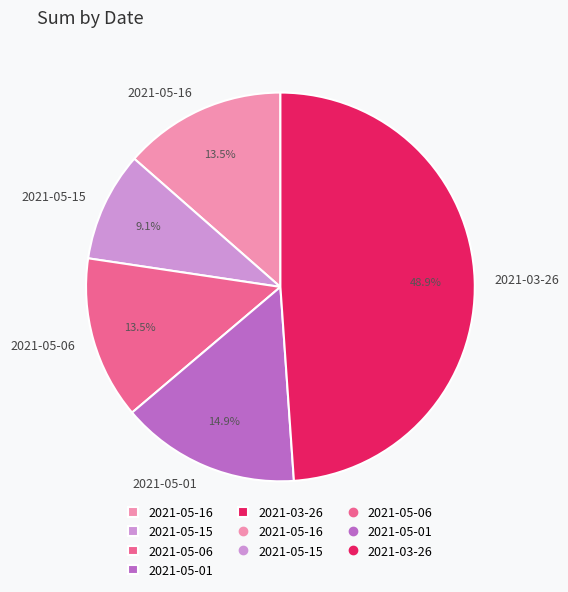

Is there any slice that represents more than half of the pie?

No